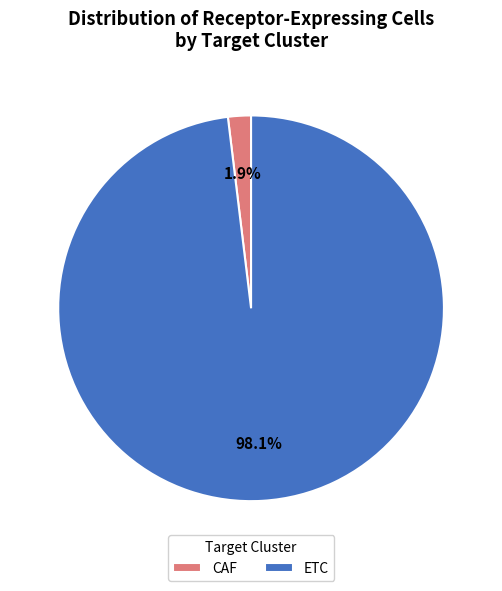

What percentage is the ETC slice, to the nearest percent?

98%